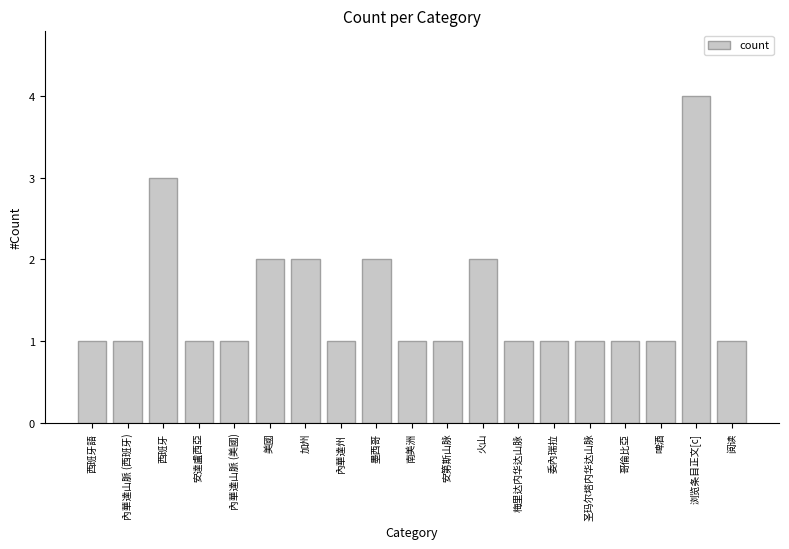

The chart shows a value of 1 at 安達盧西亞. True or false?

True